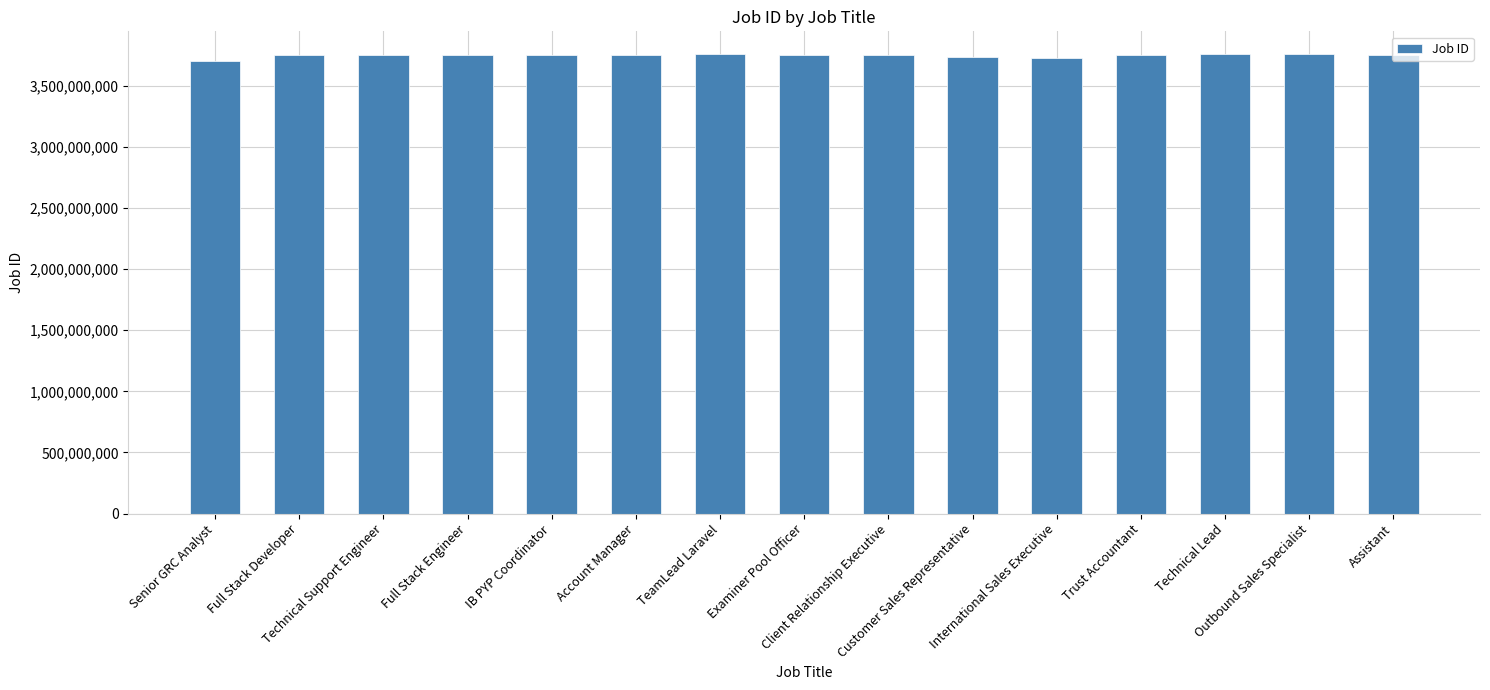

What is the change in value from Technical Support Engineer to Examiner Pool Officer?

-169214